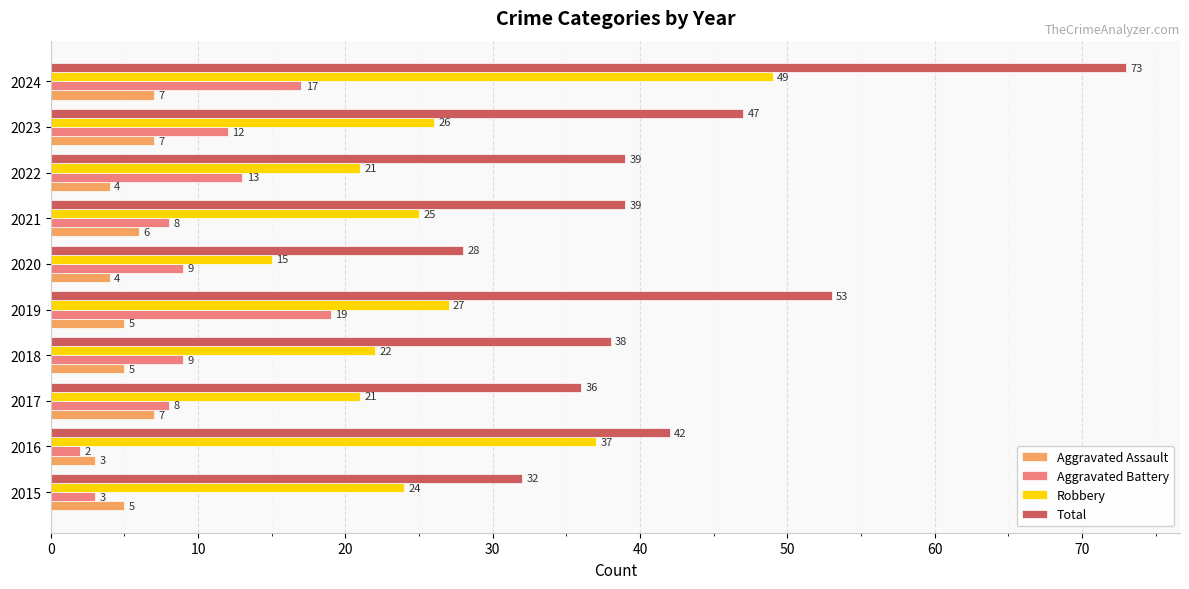

Read the Total value at 2023.

47